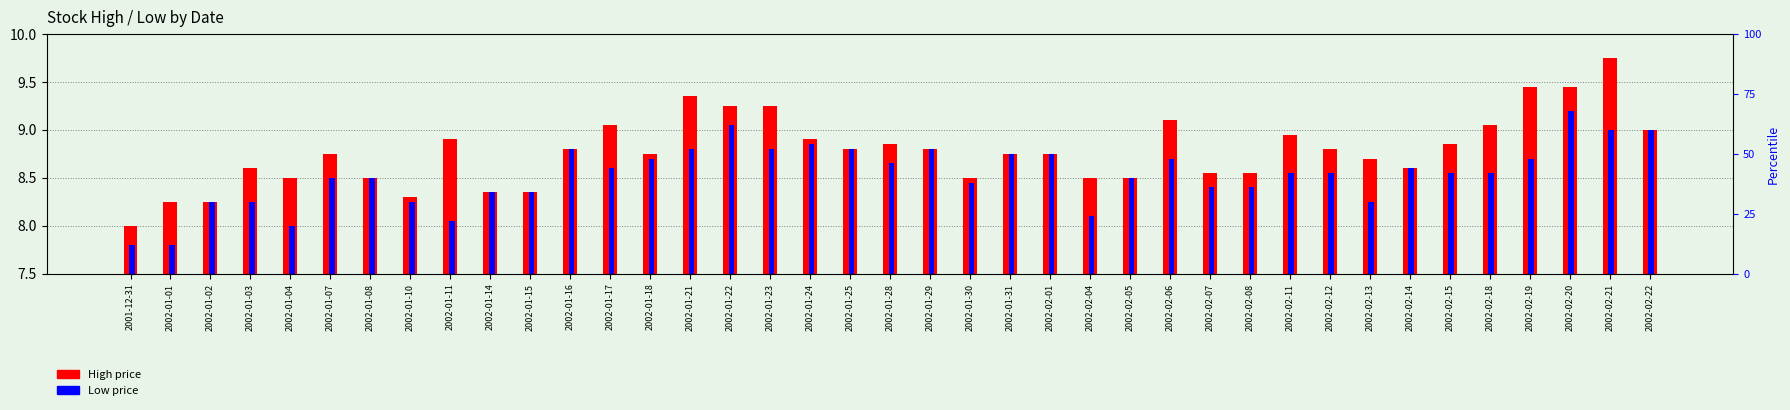

What is the sum of the Mean High values at 2002-01-24 and 2002-02-05?

17.4